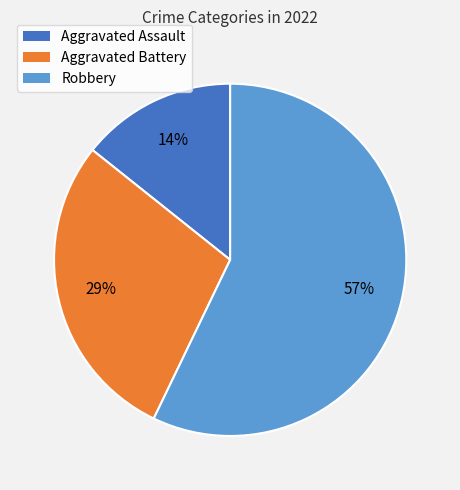

What is the majority slice?

Robbery